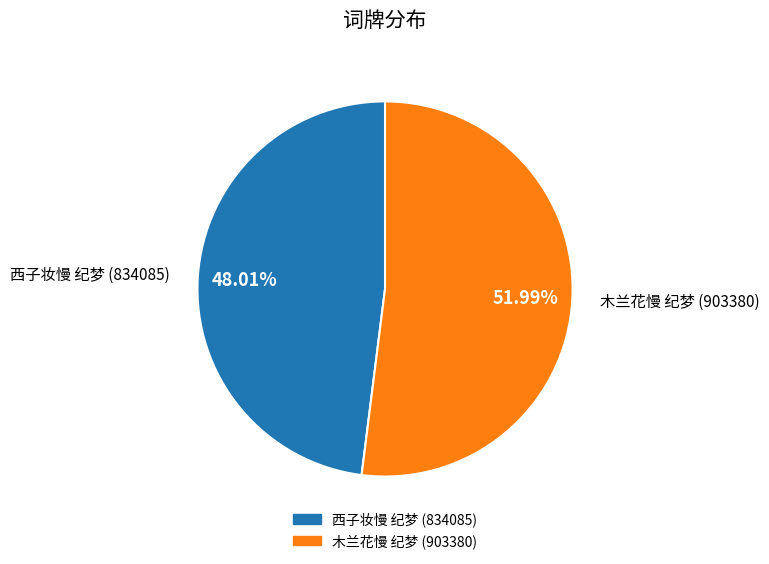

Is it true that 西子妆慢 纪梦 is 48% of the pie?

True